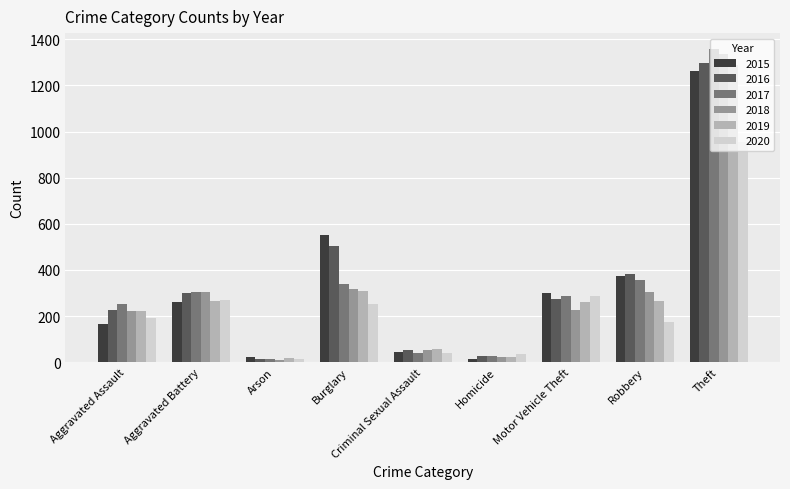

At which category does the chart reach its peak across all series?

Theft